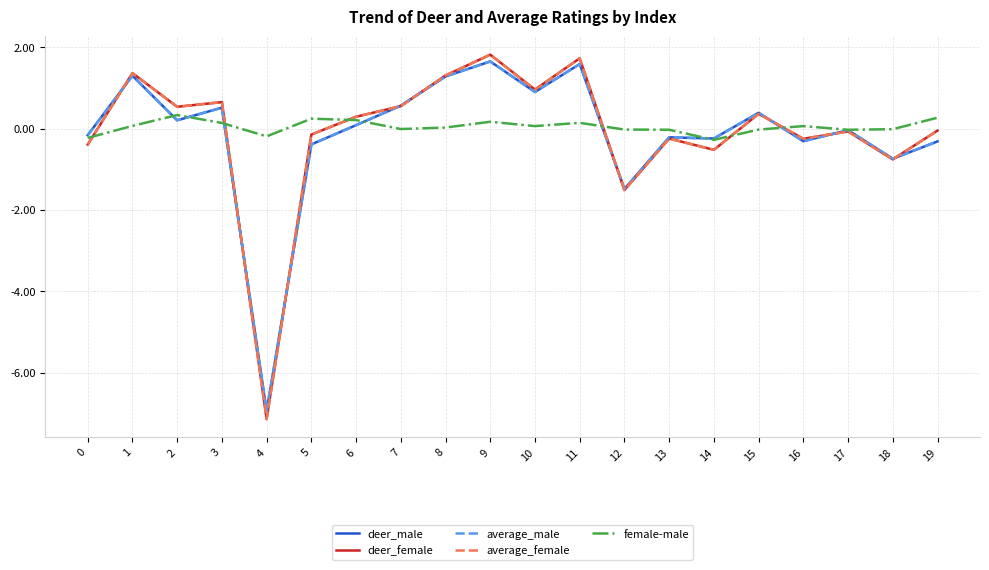

How many values in deer_male are above zero?

10